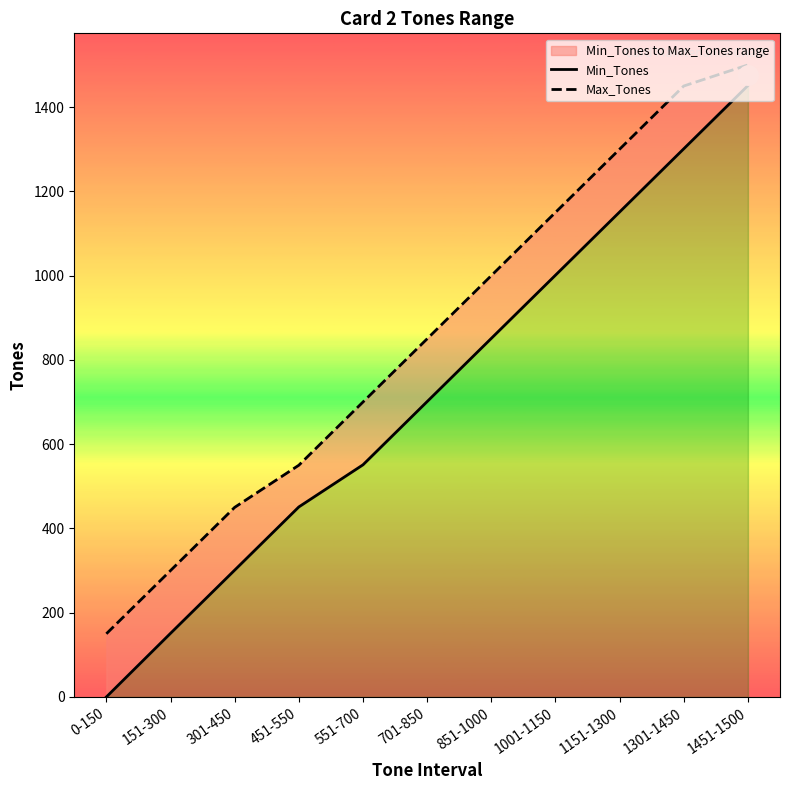

True or false: Min_Tones and Max_Tones cross at least once.

False